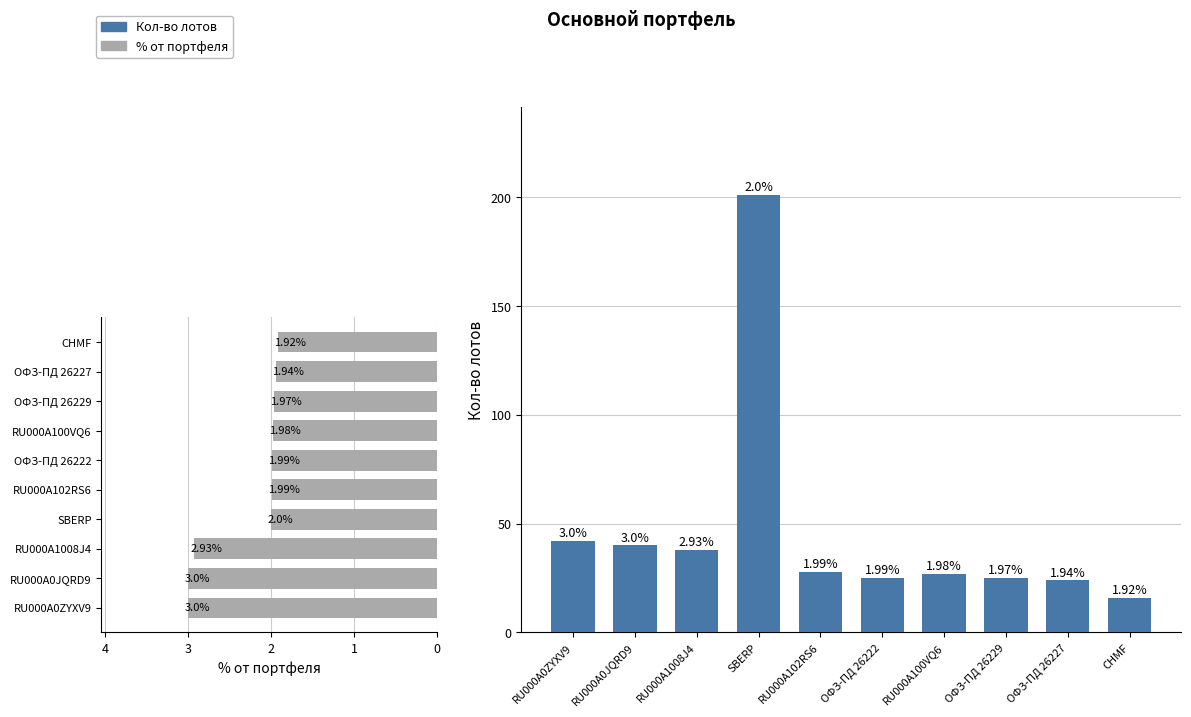

Count the number of data series in this chart.

2